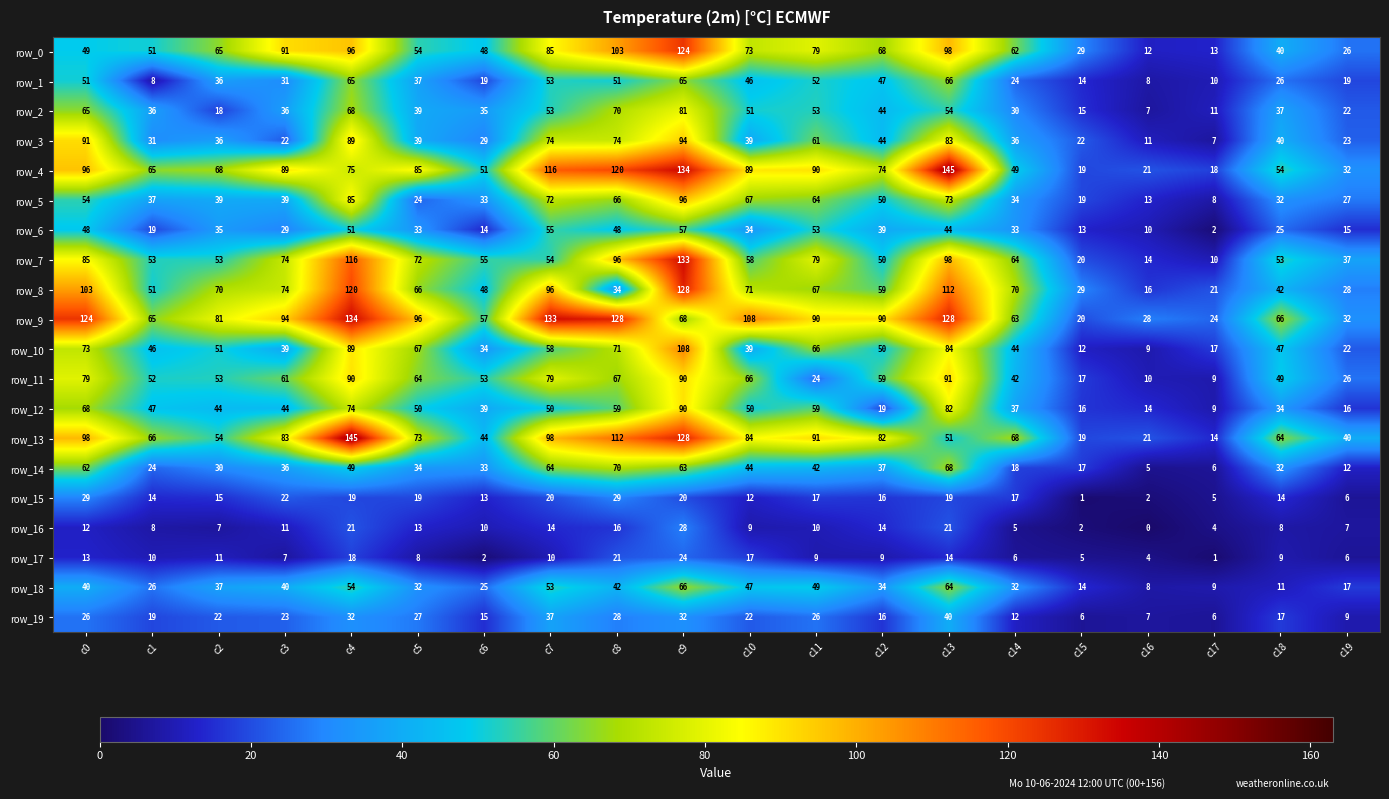

List the labels in order of row_14 value, smallest first.

c16, c17, c19, c15, c14, c1, c2, c18, c6, c5, c3, c12, c11, c10, c4, c0, c9, c7, c13, c8